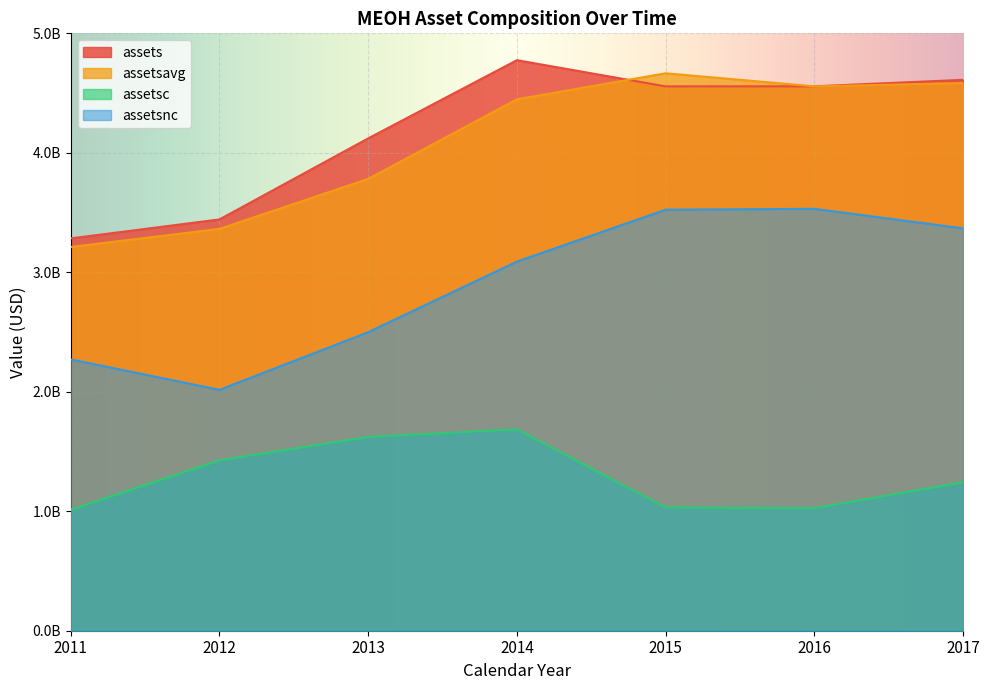

Which series has the widest spread of values?

assetsnc